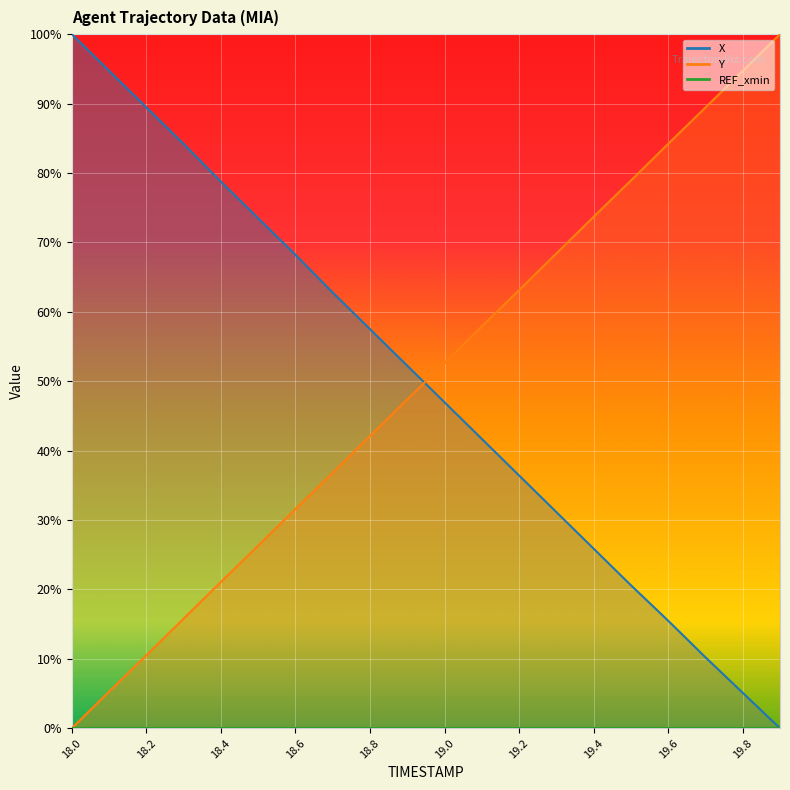

Reading left to right, transcribe all the data shown in this chart.

X: 100.0	94.7	89.5	84.2	78.8	73.5	68.2	62.8	57.5	52.2	47.0	41.7	36.4	31.2	25.9	20.6	15.5	10.2	5.1	0.0
Y_normalized: 0.0	5.3	10.5	15.8	21.1	26.3	31.6	36.8	42.1	47.4	52.6	57.9	63.1	68.4	73.7	78.9	84.2	89.4	94.7	100.0